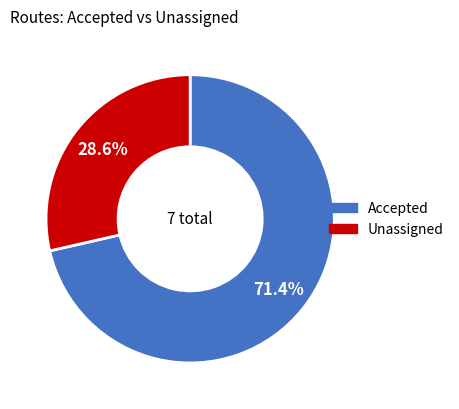

How many segments does this pie chart have?

2